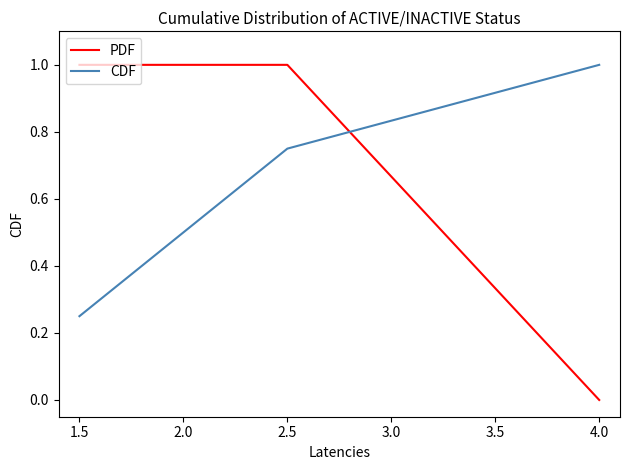

What position from the left is 4.0?

4